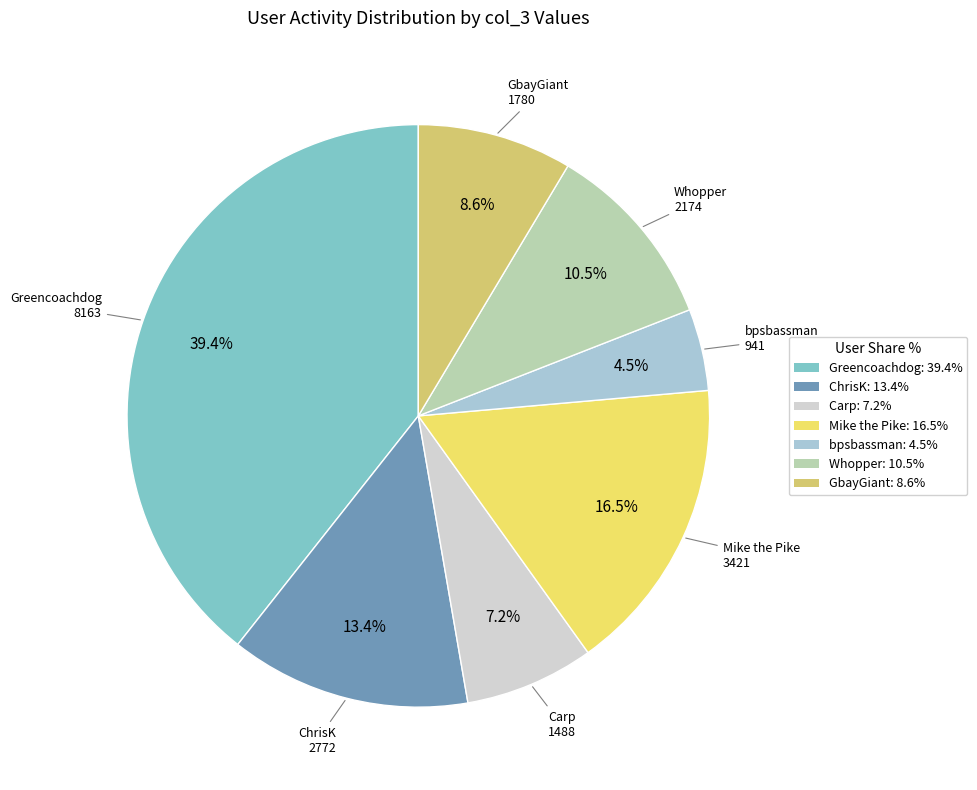

To the nearest percent, what is the combined percentage of GbayGiant and Carp?

16%